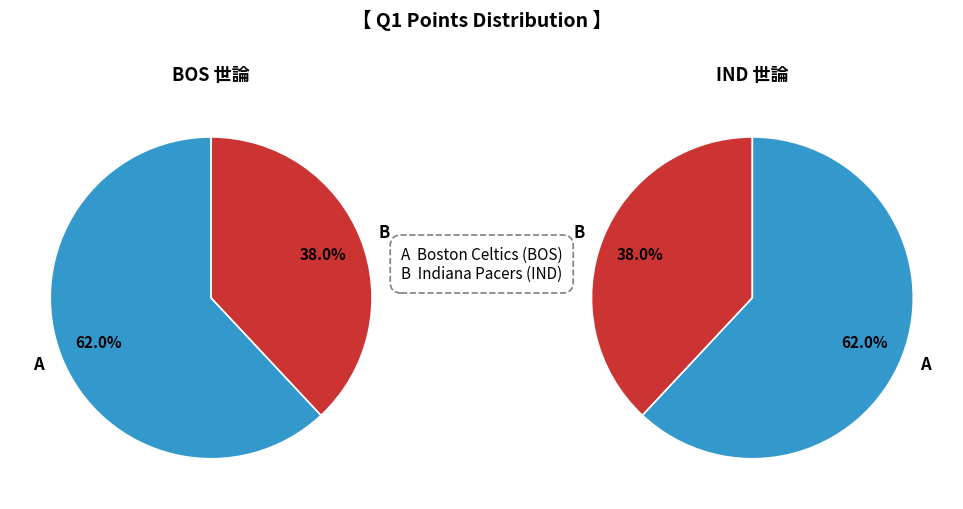

Combined, what portion of the pie is Boston Celtics (BOS) and Indiana Pacers (IND)?

100.0%